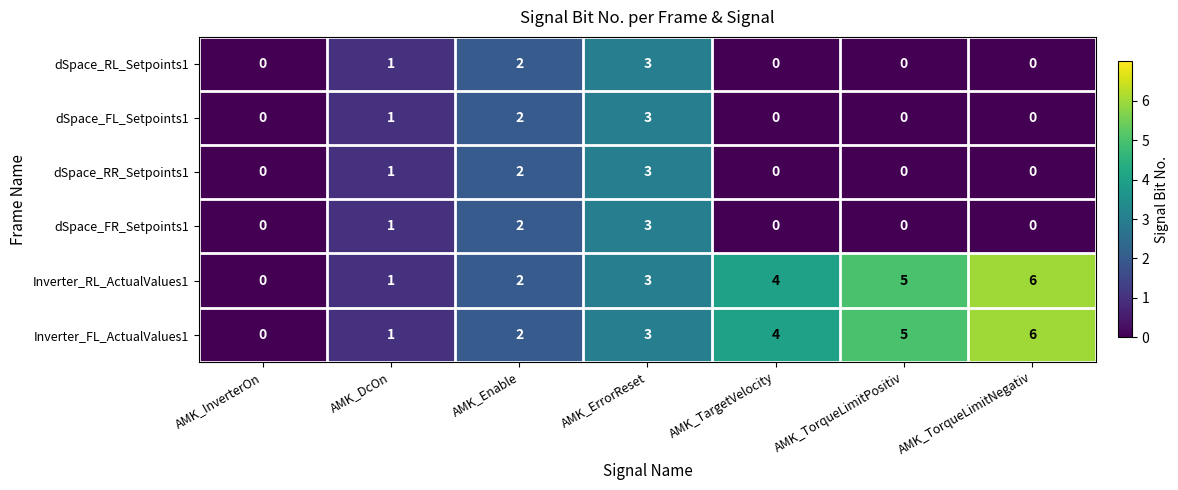

Is it true that dSpace_FL_Setpoints1 equals 5 at AMK_ErrorReset?

False